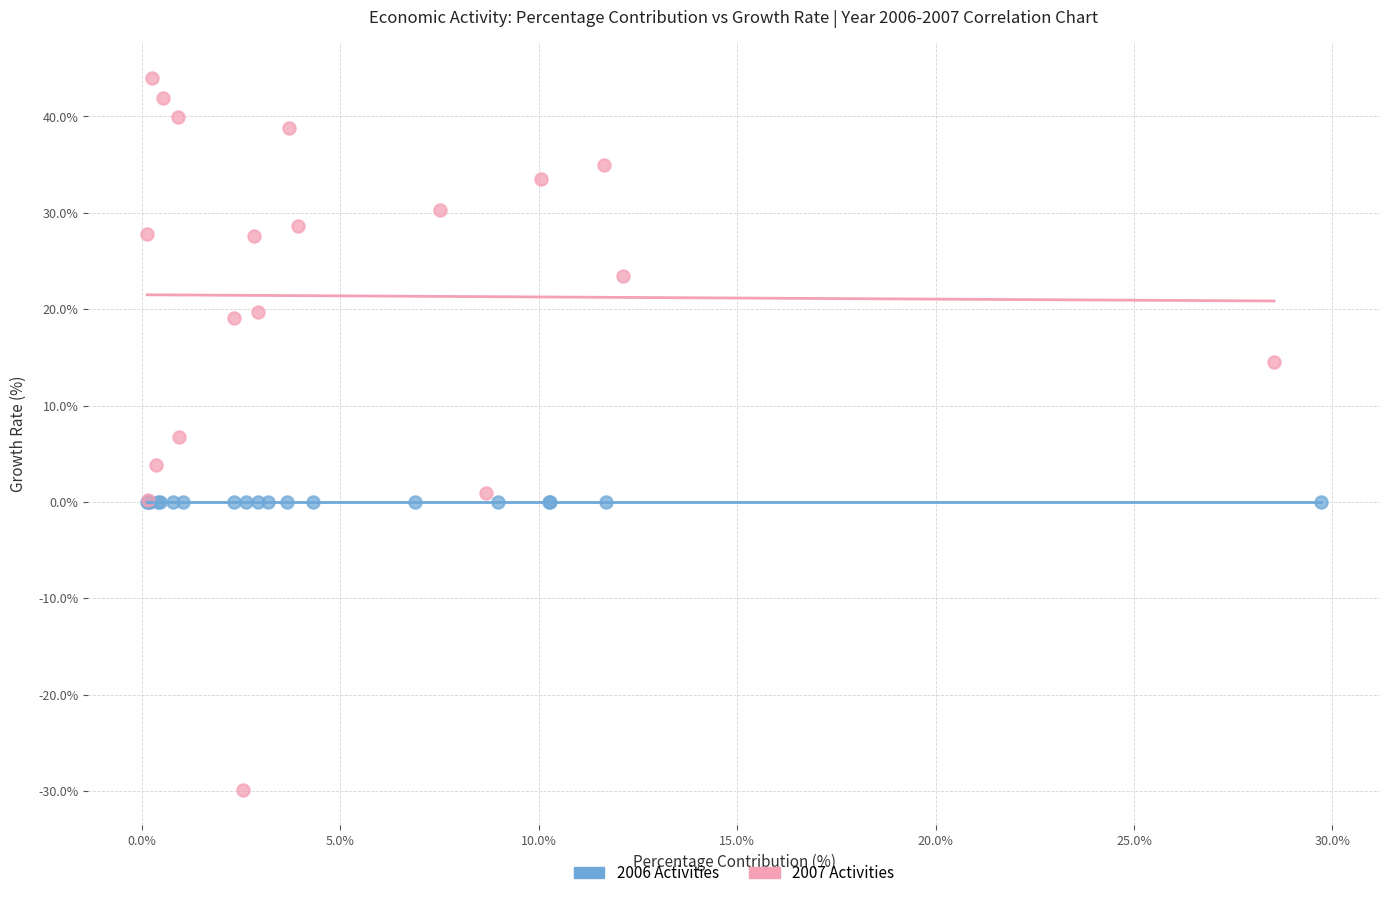

Which series contains the lowest Y value?

2007 Activities